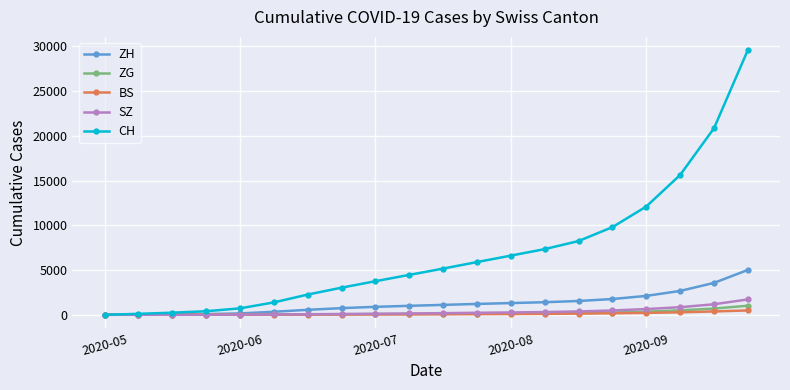

Which series has the largest range (max minus min)?

CH